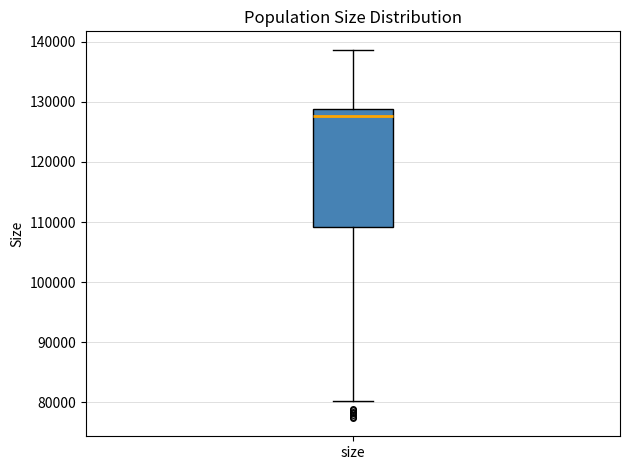

Where is the lower edge of the box for size on the y-axis? The values are not printed on the chart, so give them approximately, as read against the axis.

109000